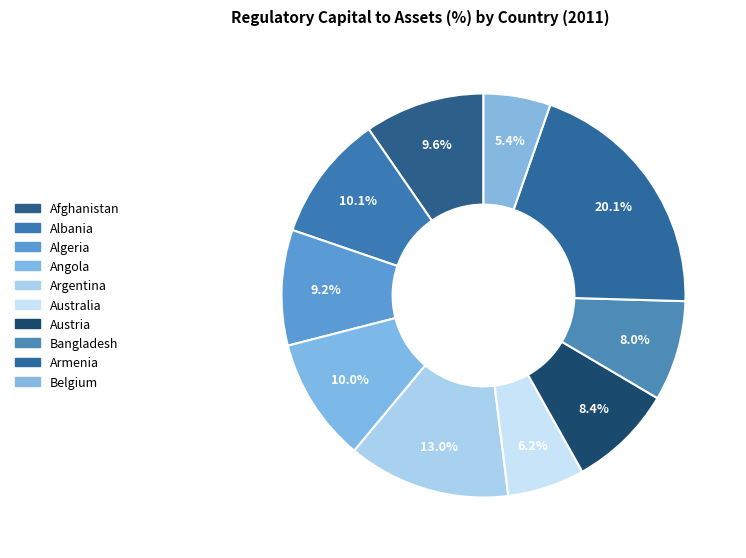

What is the change in value from Albania to Algeria?

-0.8